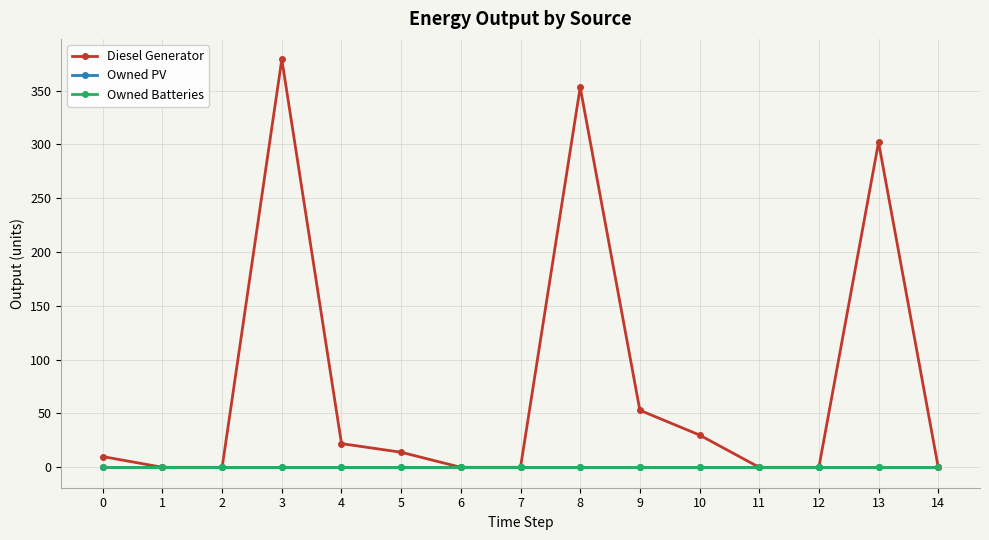

How many data points does each series have?

15